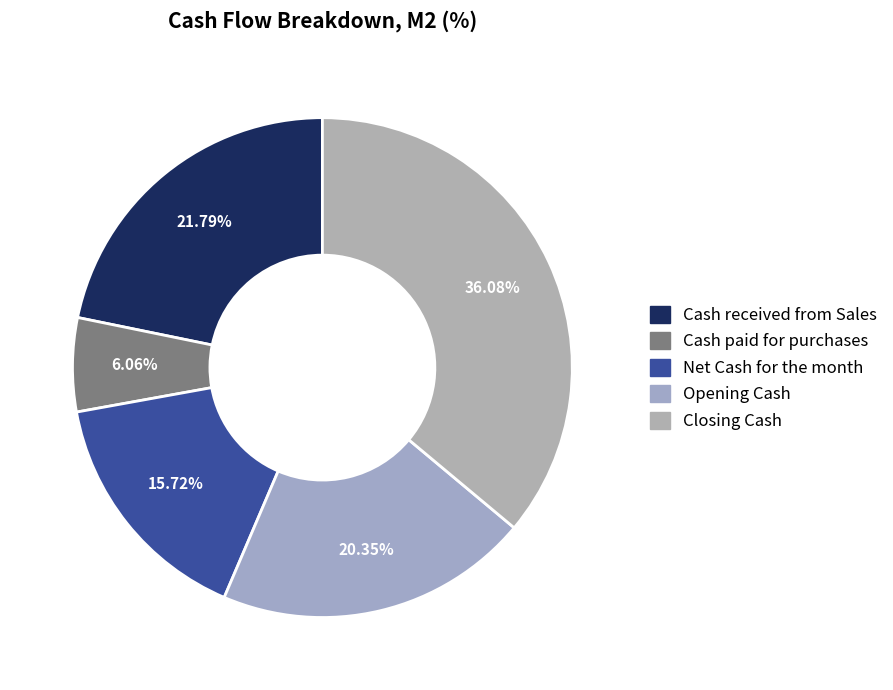

How many segments does this pie chart have?

5